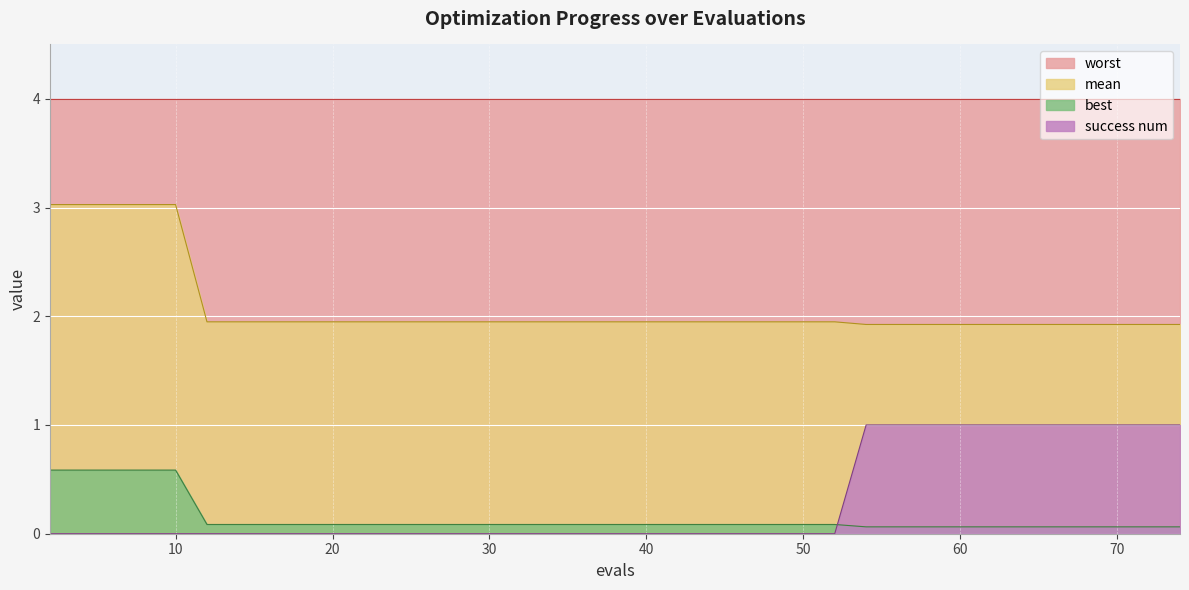

What is the value of the best point at the 19th from the left?

0.1